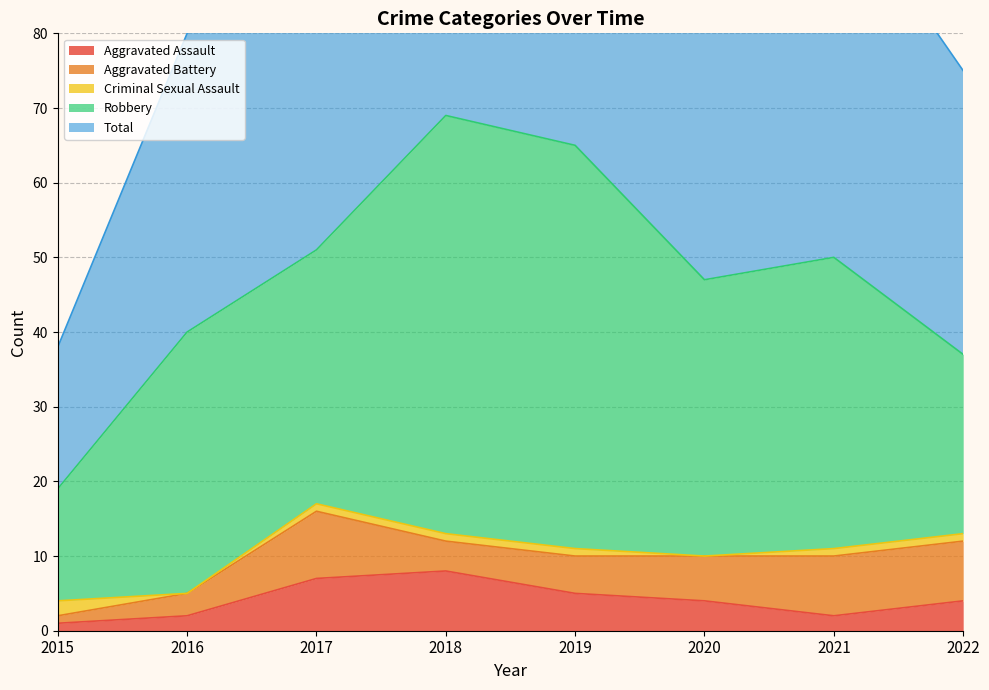

How many times do Aggravated Battery and Aggravated Assault cross each other?

1